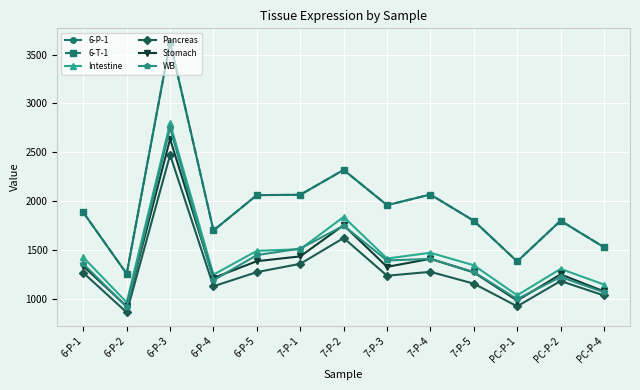

What is the maximum value for WB?

2750